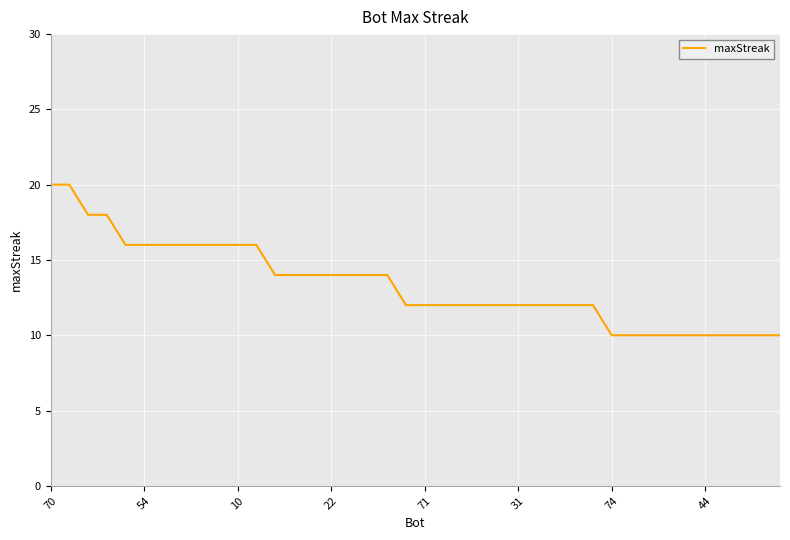

What is the greatest value displayed?

20